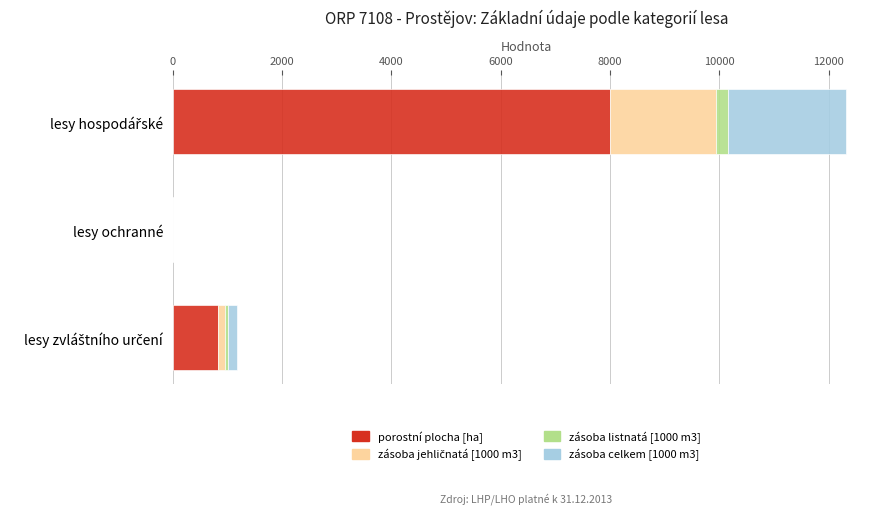

What is the maximum value for porostní plocha [ha]?

7990.2